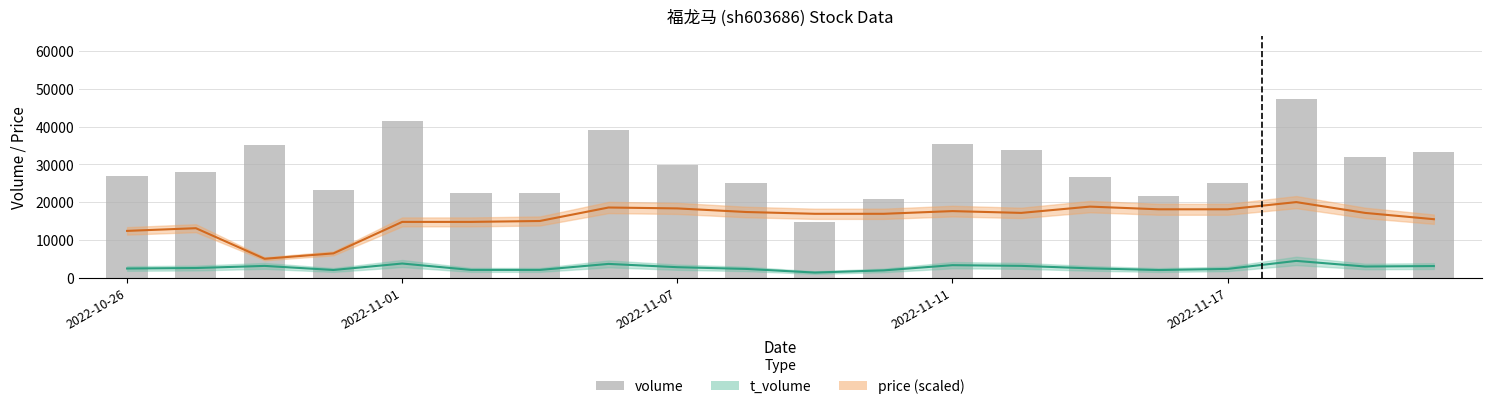

Between 13 and 10, which is larger?

13